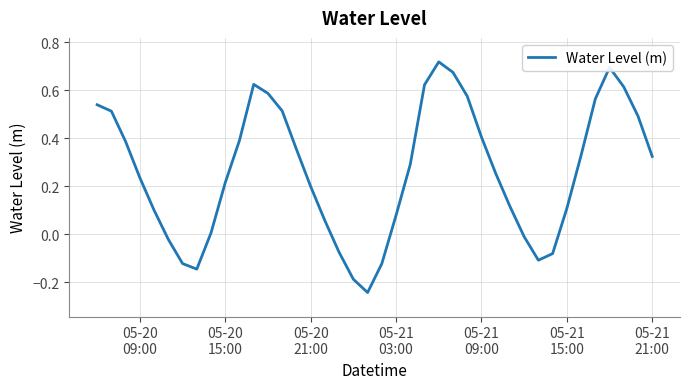

How many values are below 0?

10